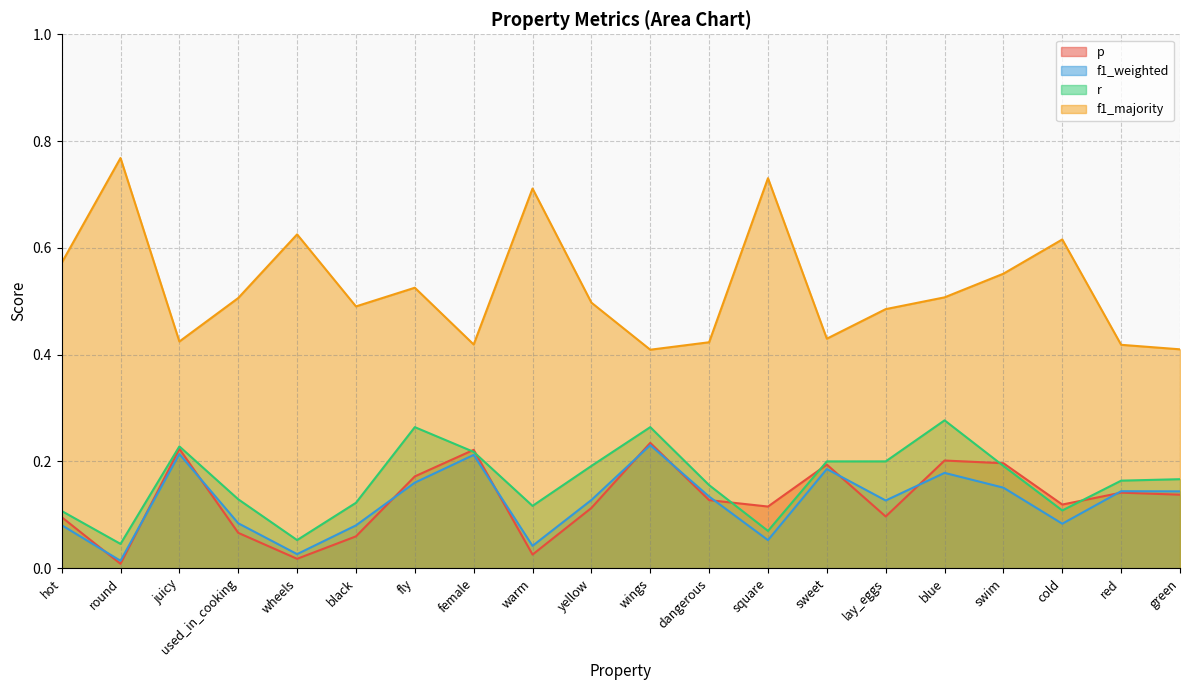

True or false: r has a value of 0.3 at blue.

True